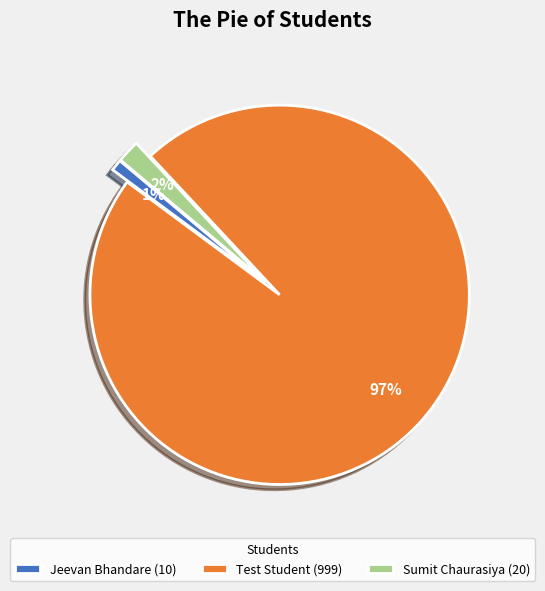

Between Jeevan Bhandare and Test Student, which is larger?

Test Student